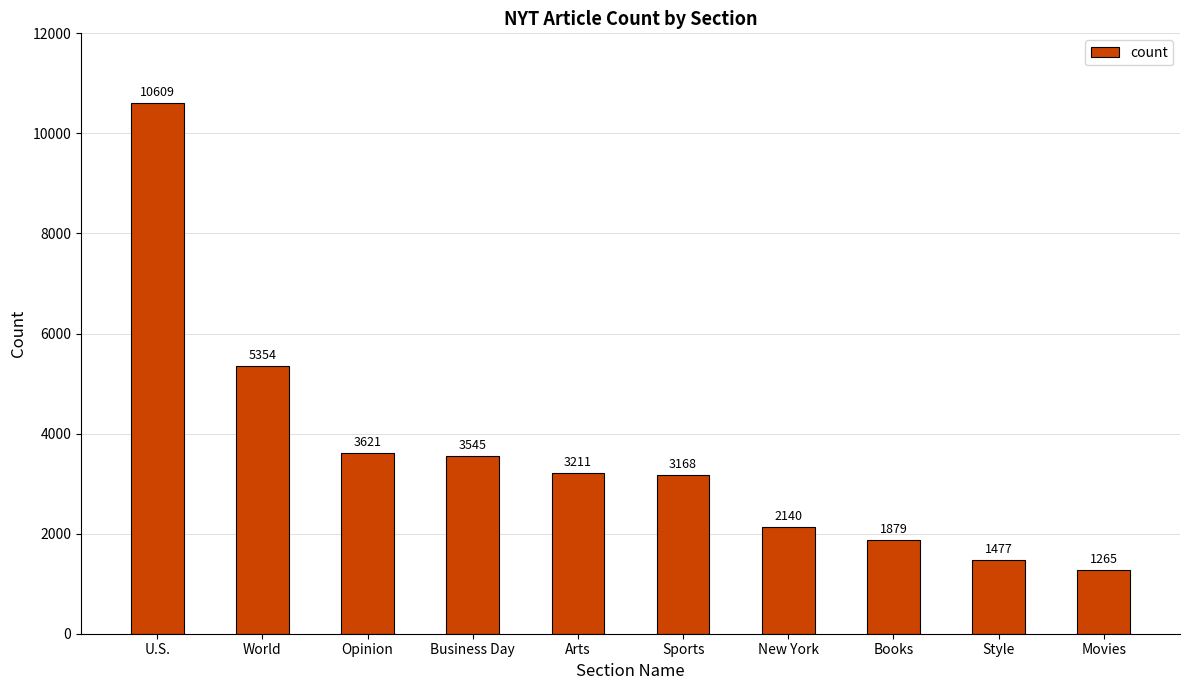

What position from the right is World?

9